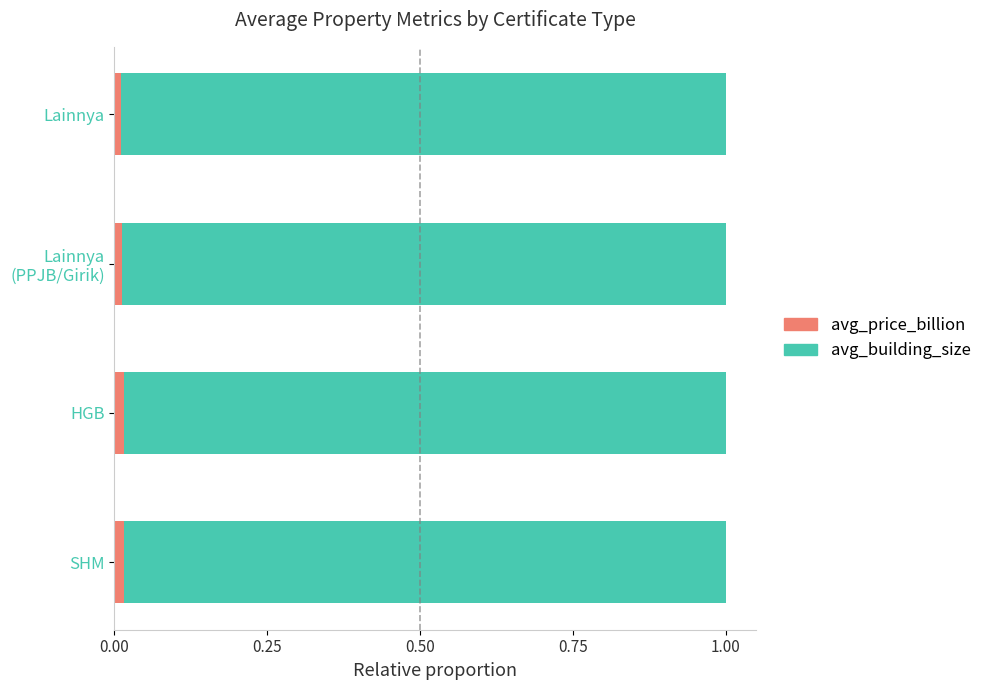

The avg_price_billion series shows 0.0 at Lainnya. True or false?

True